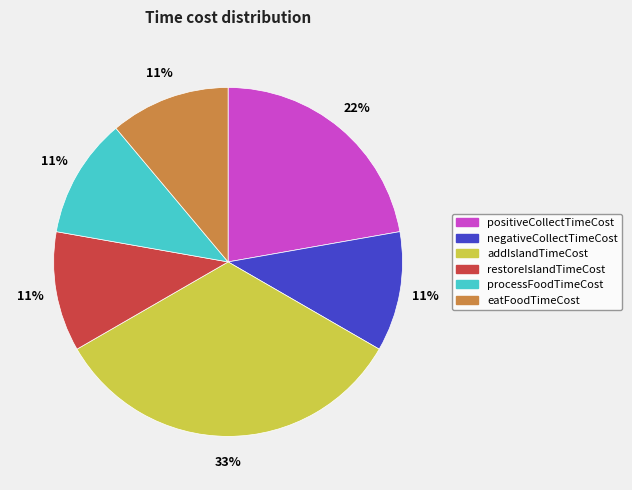

What is the largest slice in the pie chart?

addIslandTimeCost